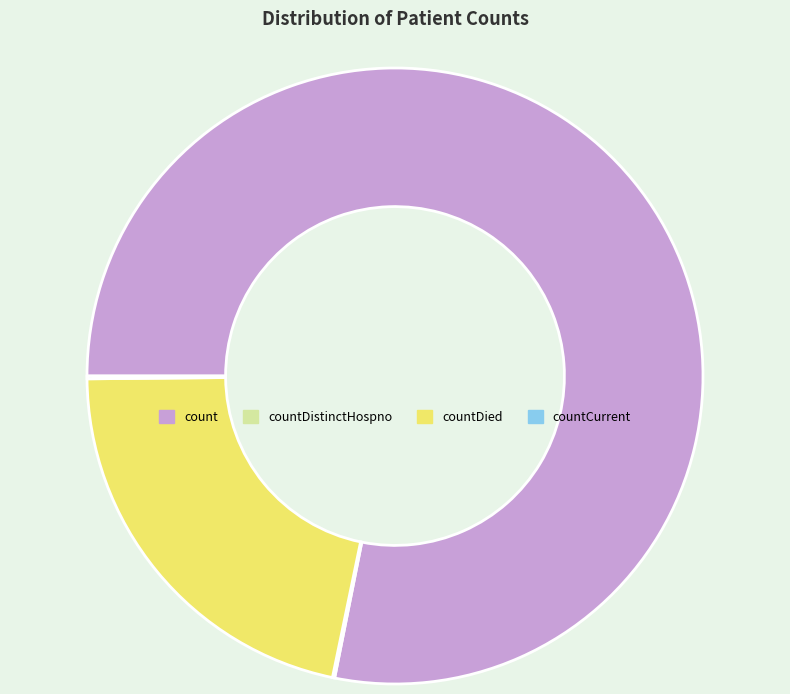

Does any single category account for the majority?

Yes